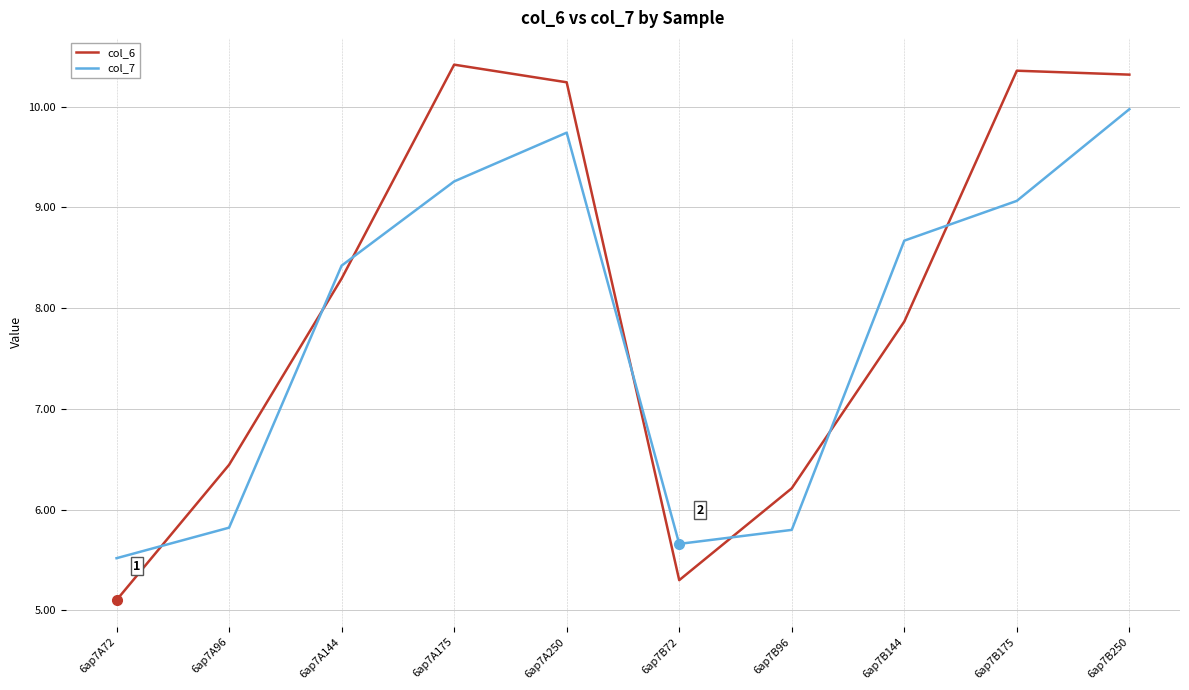

What is the sum of all col_7 values?

77.9